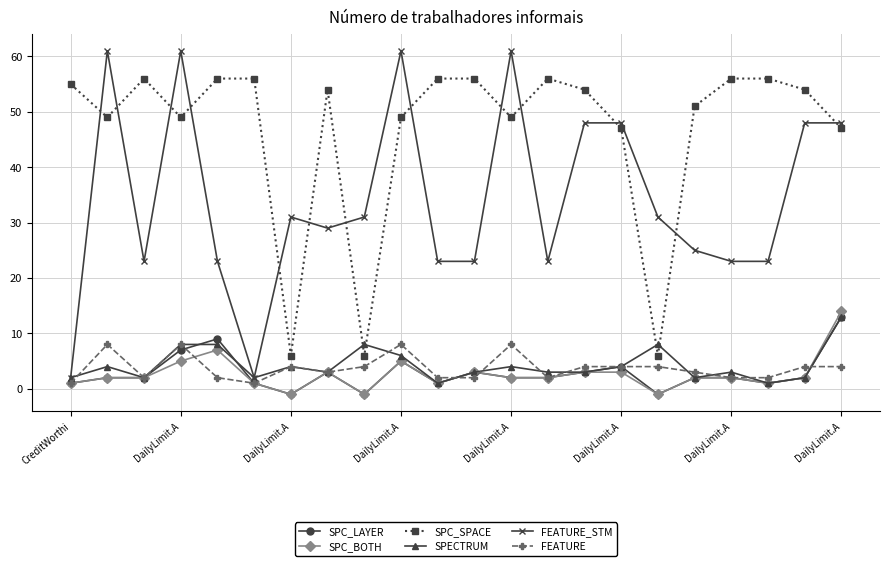

True or false: SPC_SPACE and SPC_LAYER intersect in this chart.

False